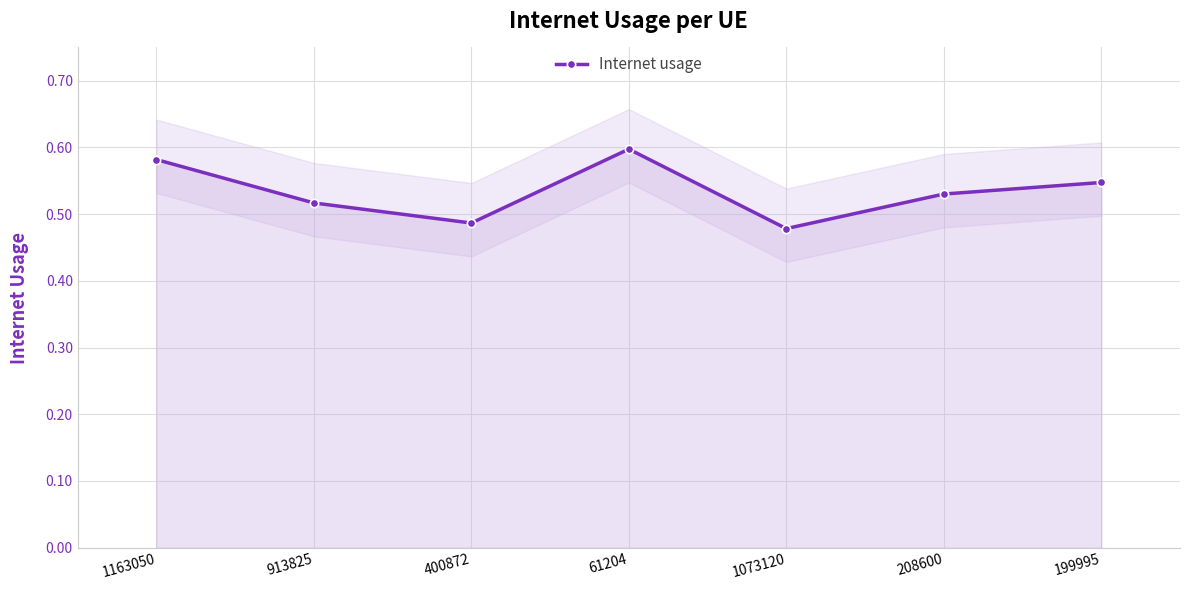

True or false: the data shows 0.5 at 208600.

True